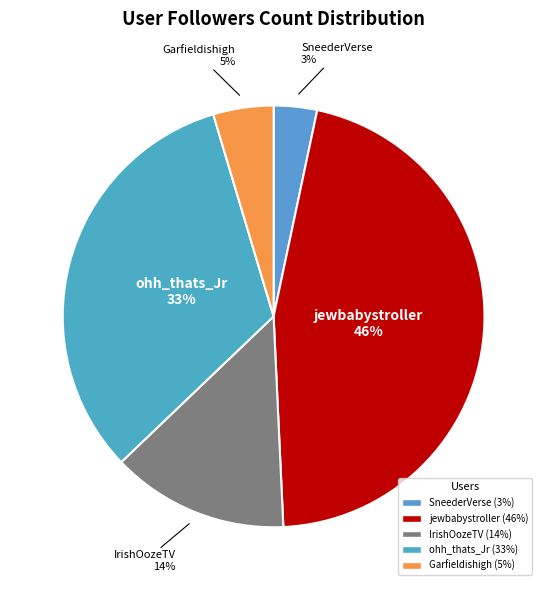

How many segments does this pie chart have?

5